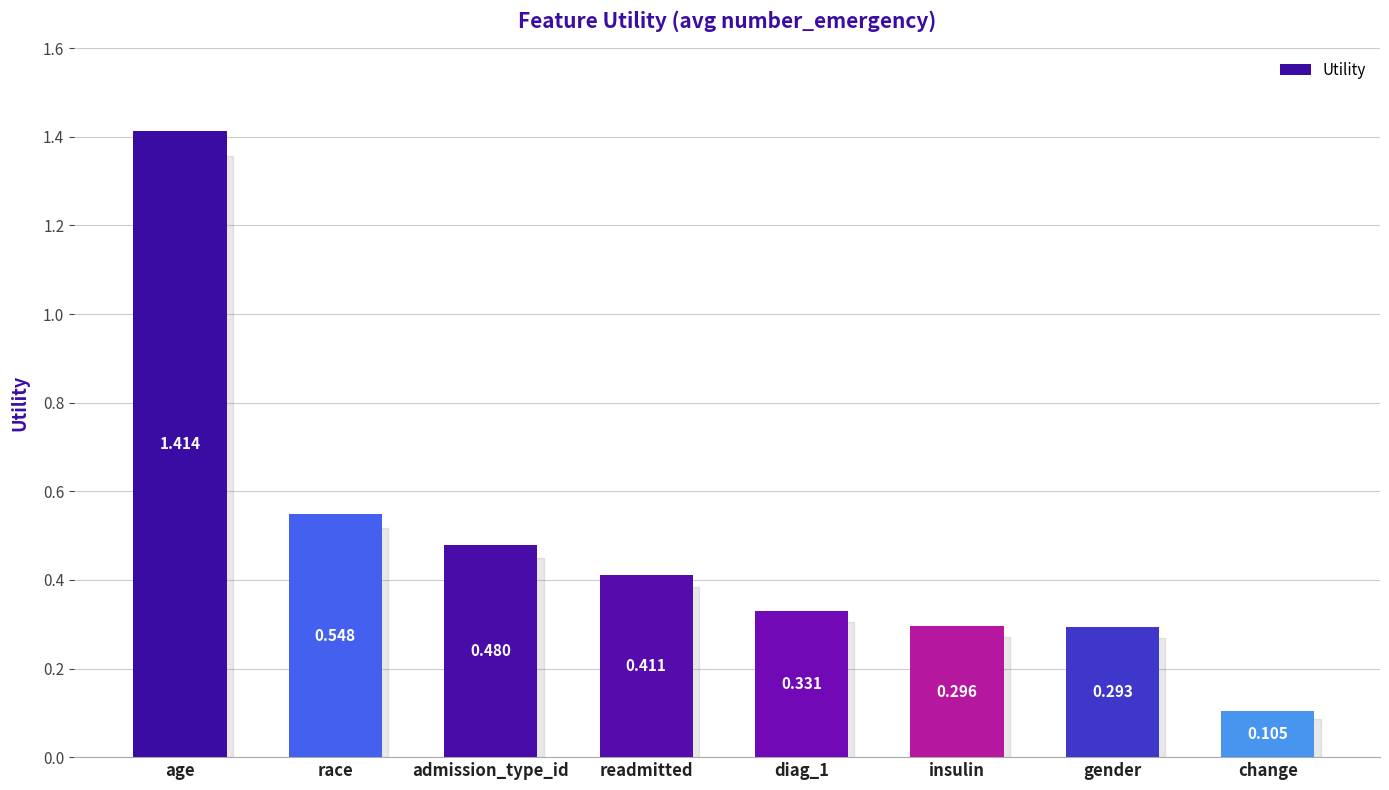

Rank the categories by value from highest to lowest.

age, race, admission_type_id, readmitted, diag_1, insulin, gender, change